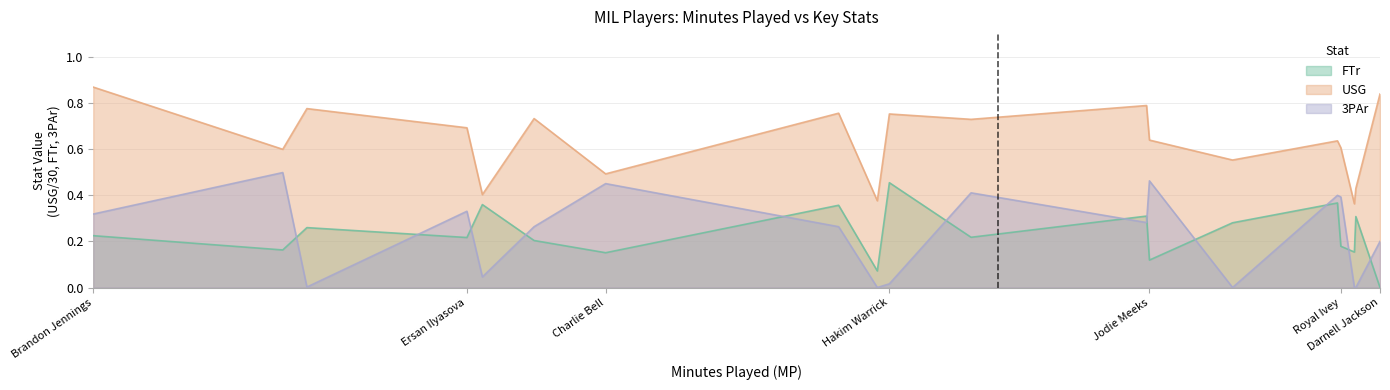

Which series has the largest total across all categories?

USG